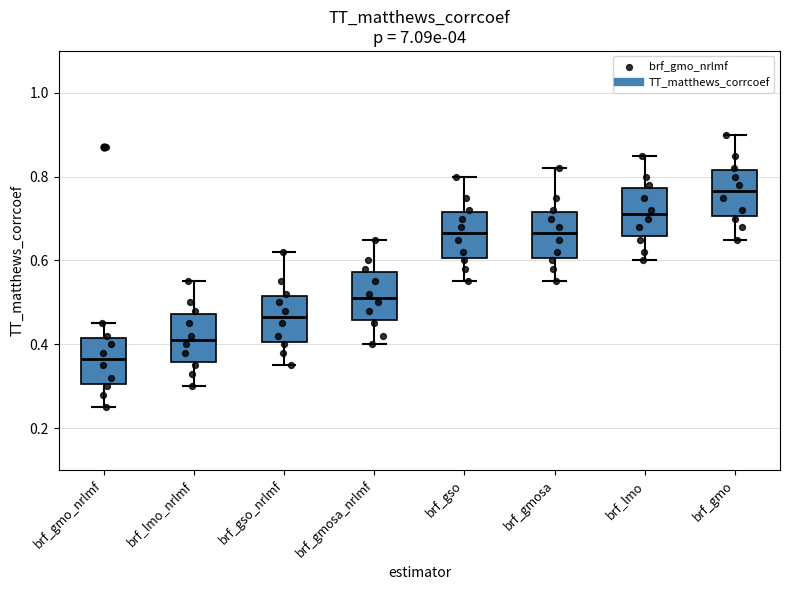

Reading left to right, read every box against the y-axis: the position of its median line, the range the box covers, and the ends of its whiskers. The values are not printed on the chart, so give them approximately, as read against the axis.

brf_gmo_nrlmf: median 0.36, box 0.30 to 0.42, whiskers 0.26 to 0.46
brf_lmo_nrlmf: median 0.42, box 0.36 to 0.48, whiskers 0.30 to 0.56
brf_gso_nrlmf: median 0.46, box 0.40 to 0.52, whiskers 0.36 to 0.62
brf_gmosa_nrlmf: median 0.52, box 0.46 to 0.58, whiskers 0.40 to 0.66
brf_gso: median 0.66, box 0.60 to 0.72, whiskers 0.56 to 0.80
brf_gmosa: median 0.66, box 0.60 to 0.72, whiskers 0.56 to 0.82
brf_lmo: median 0.72, box 0.66 to 0.78, whiskers 0.60 to 0.86
brf_gmo: median 0.76, box 0.70 to 0.82, whiskers 0.66 to 0.90